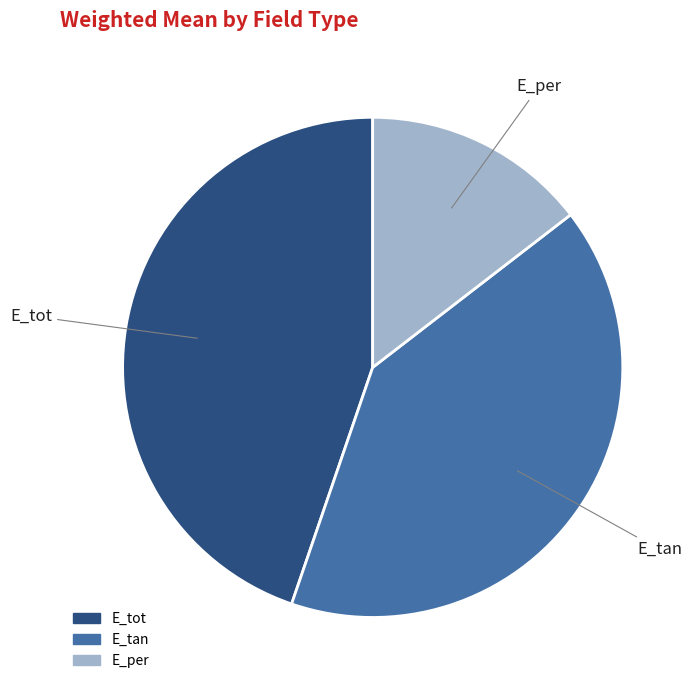

What is the ratio of the value at E_per to the value at E_tot?

0.3